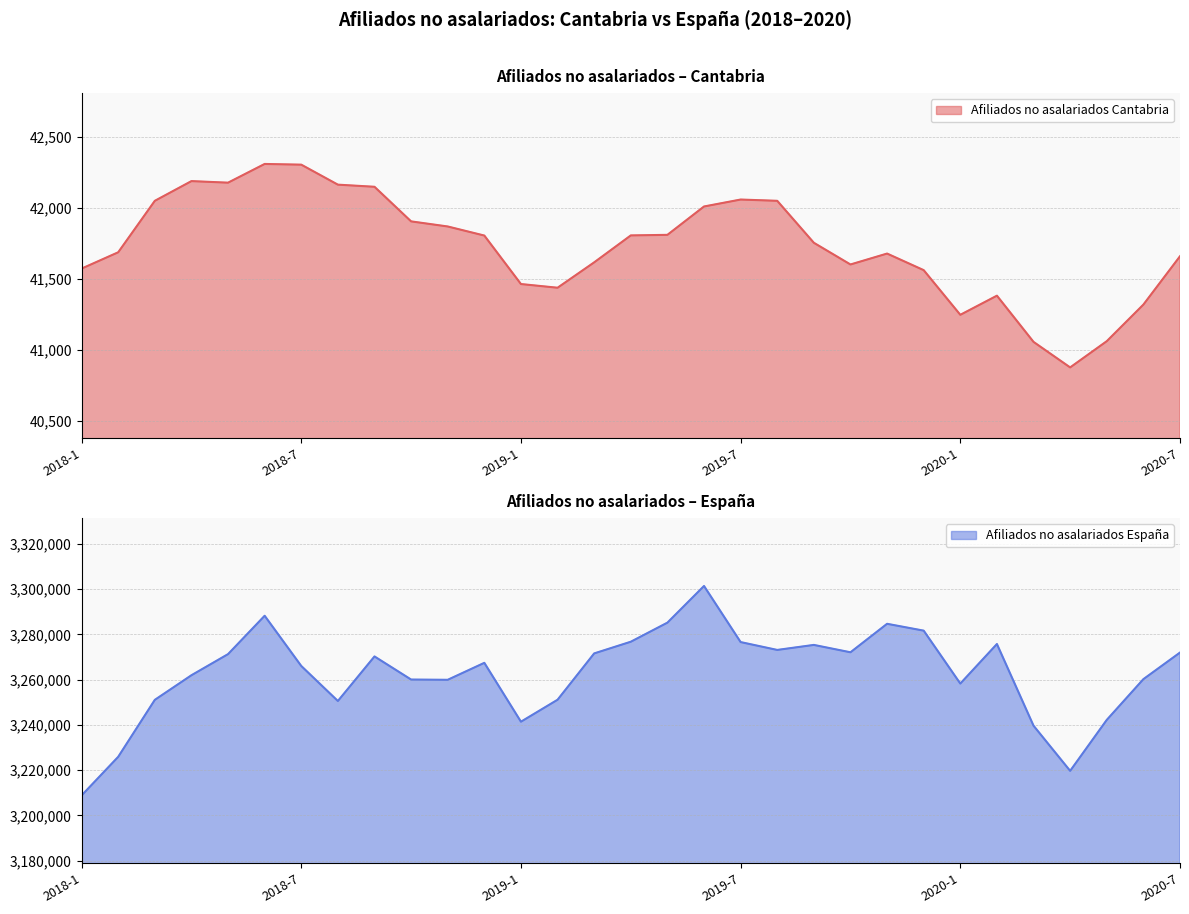

At which category is the sum across all series the highest?

2019-6